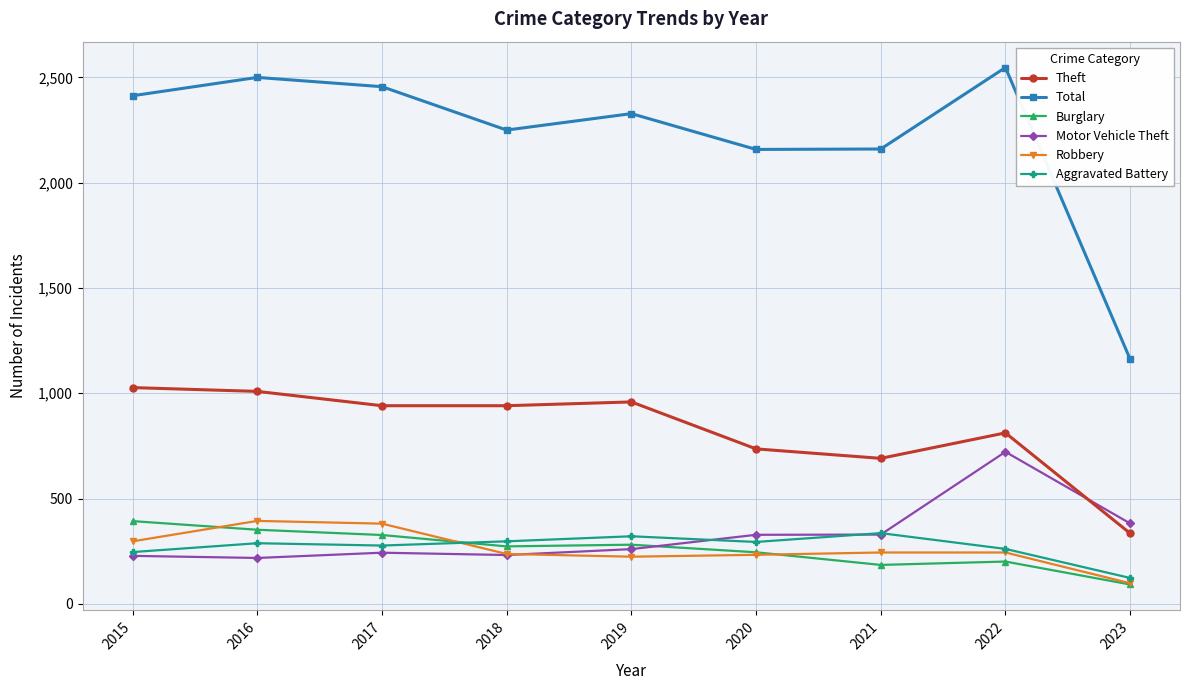

What is the approximate value of Burglary at 2018?

273